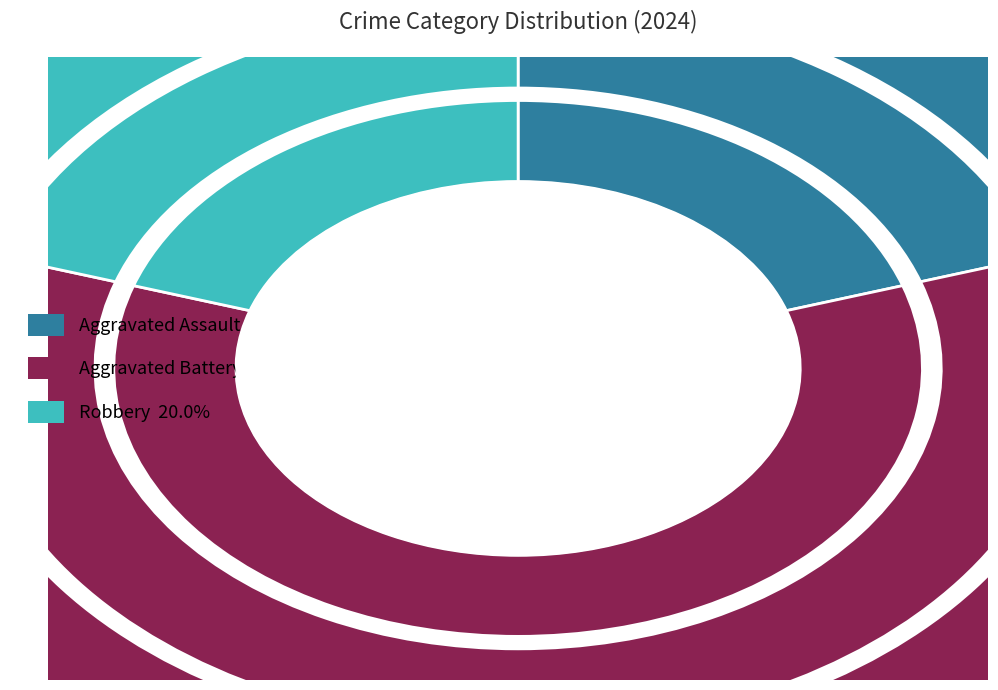

Which category has the smallest portion of the pie?

Aggravated Assault